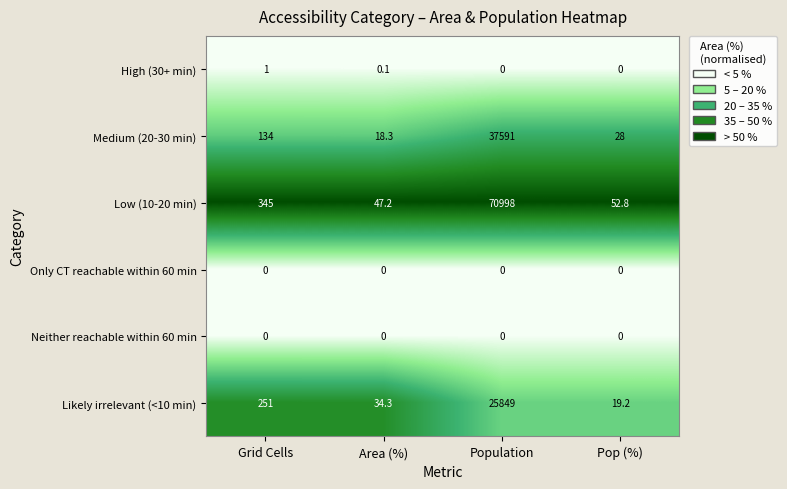

Is it true that Medium (20-30 min) equals 18.3 at Area (%)?

True